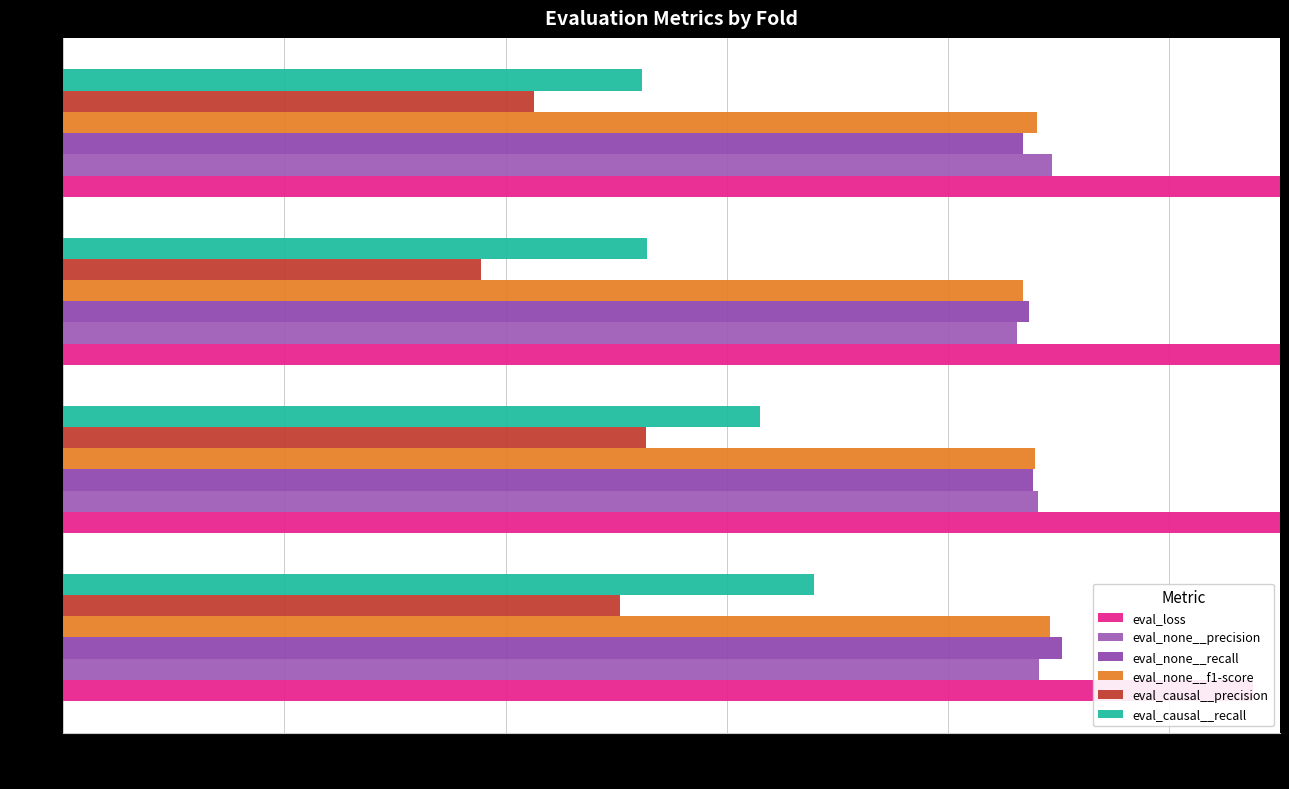

What is the sum of all eval_causal__recall values?

2.4